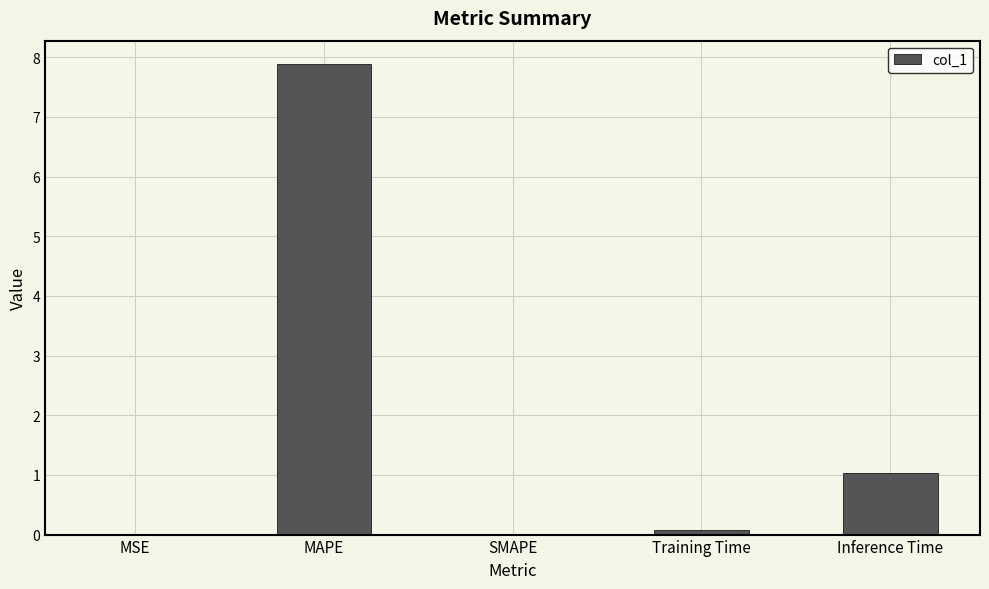

The chart shows a value of 7.9 at MAPE. True or false?

True